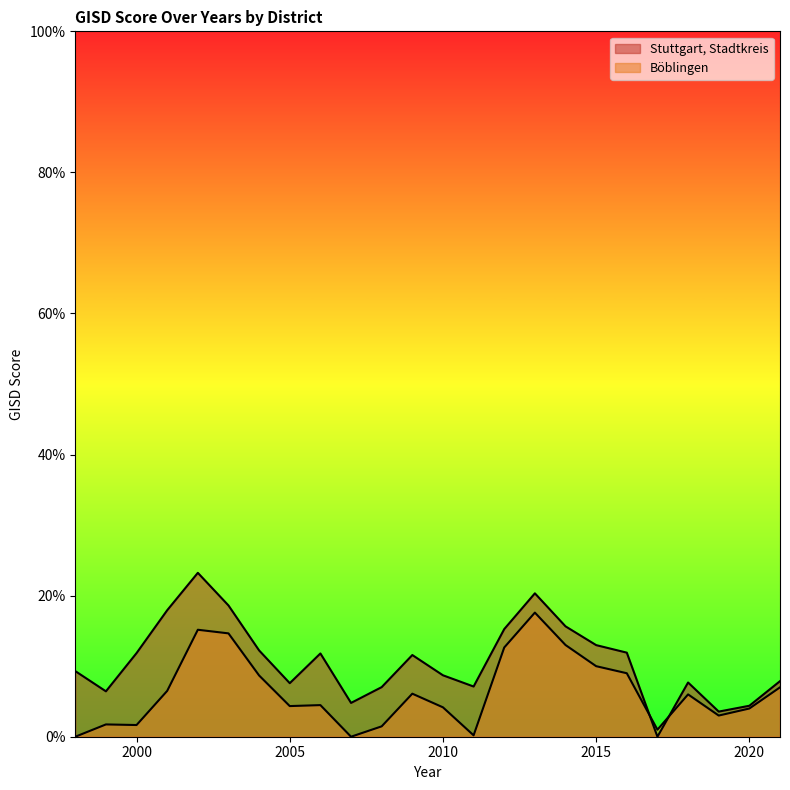

What is the total value across all series at 2015?

0.2